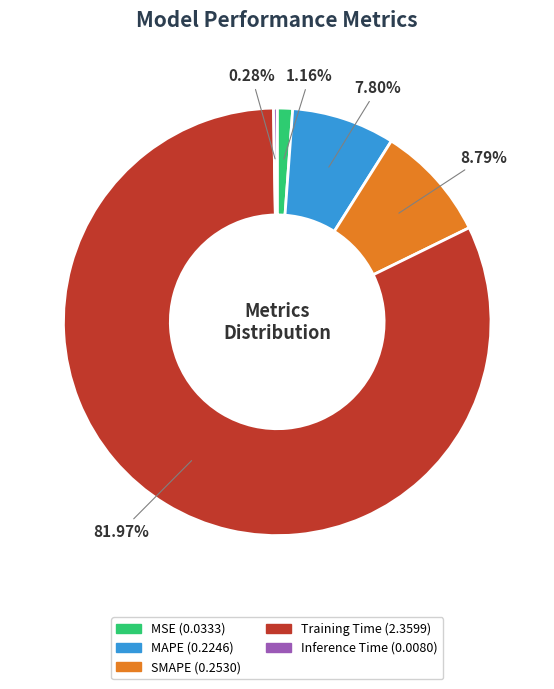

Is it true that SMAPE is 1% of the pie?

False